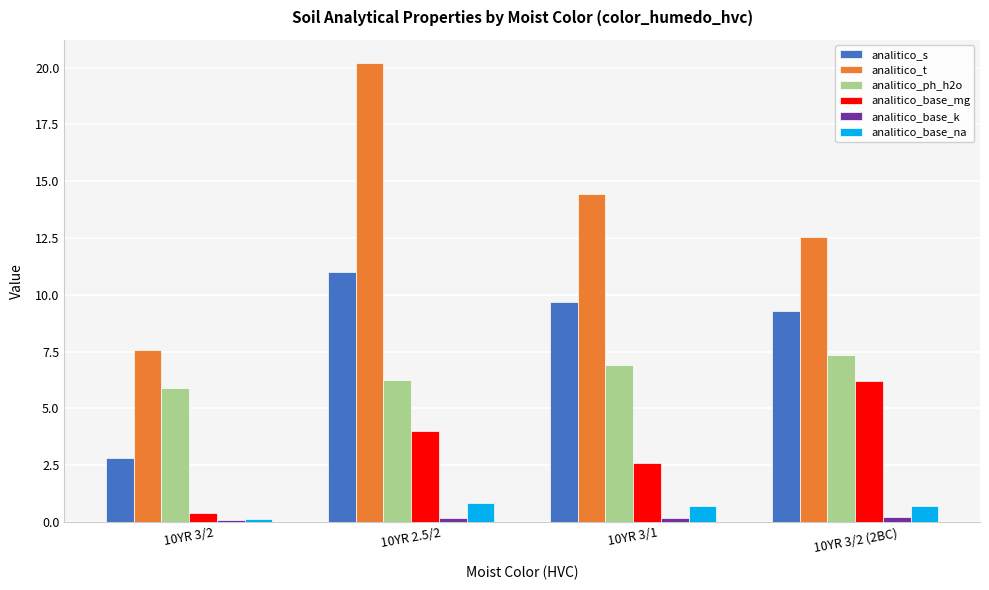

Is the value of analitico_t at 10YR 2.5/2 greater than the value of analitico_s at 10YR 3/2 (2BC)?

Yes